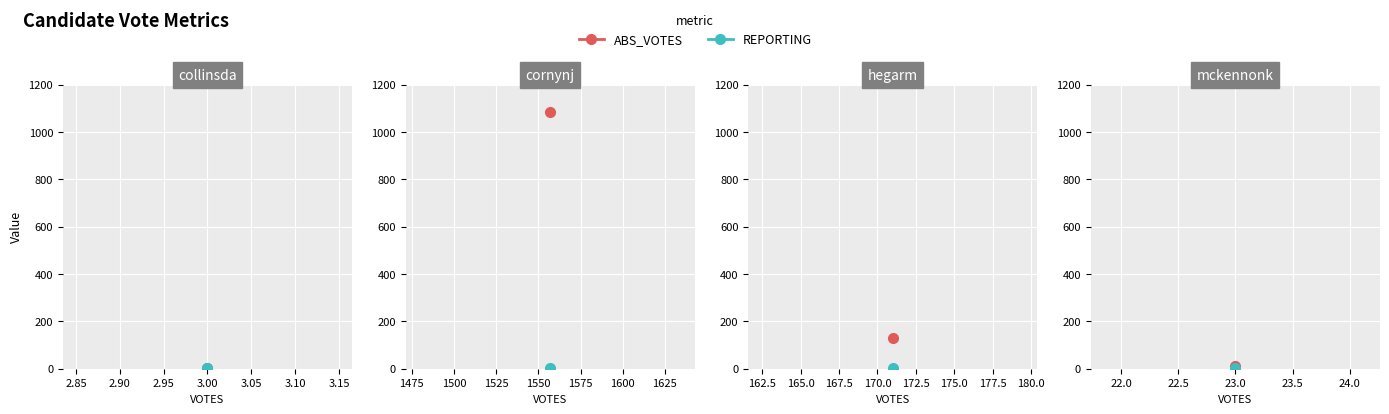

True or false: REPORTING has more than 0 interior local peaks.

False